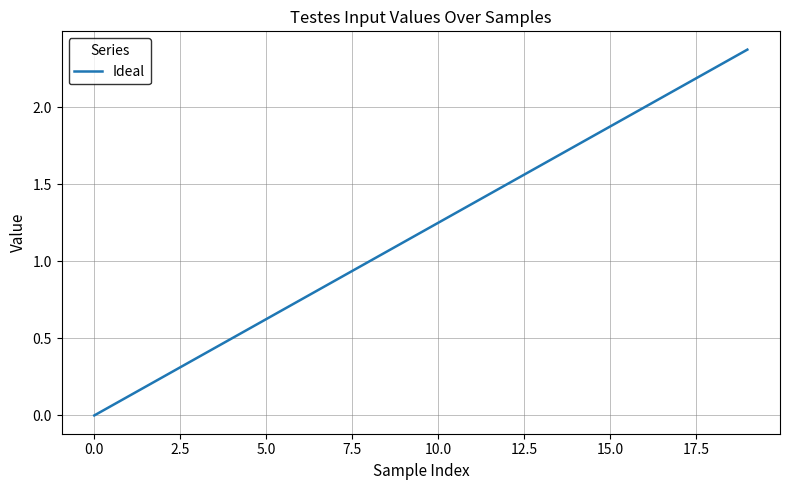

What is the greatest value displayed?

2.4